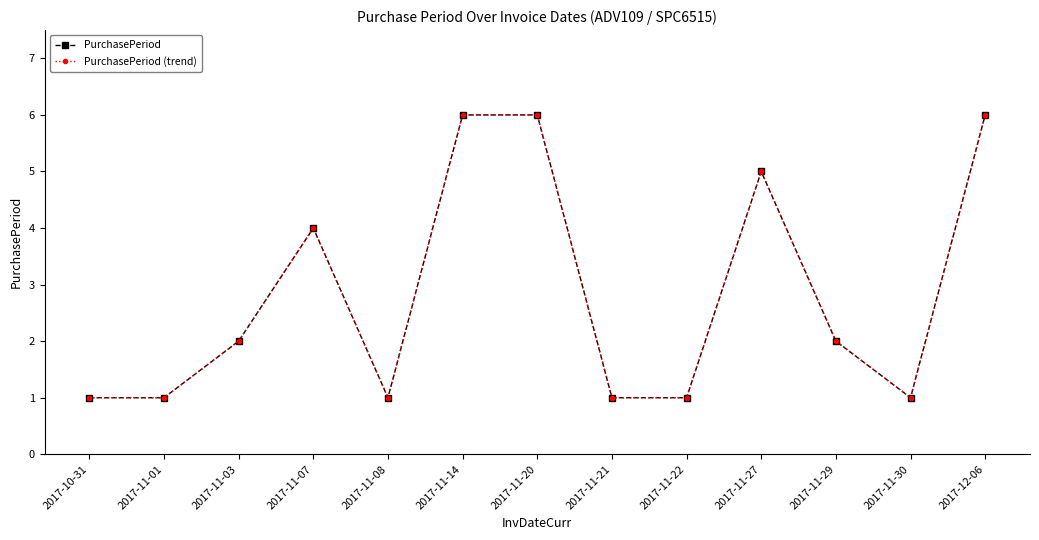

What is the value of the PurchasePeriod (trend) point at the 1st from the left?

1